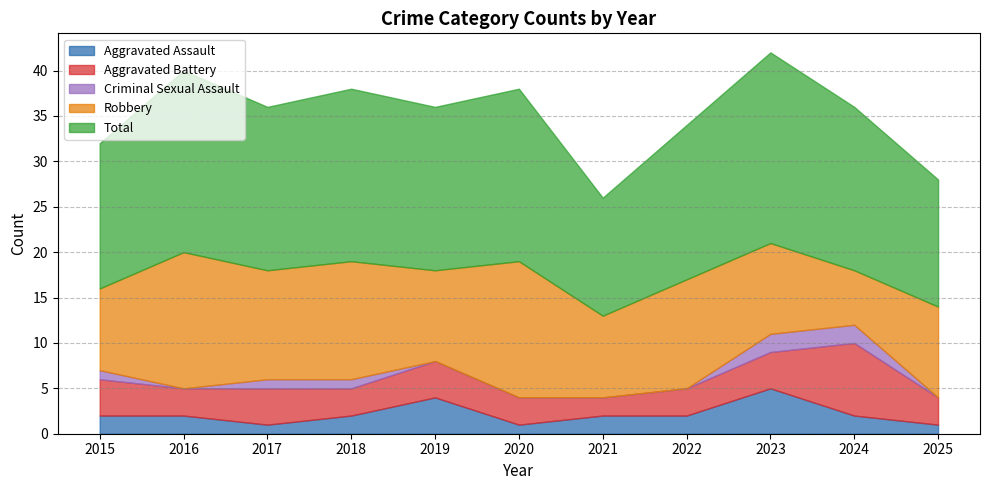

Where is the first local maximum for Aggravated Battery?

2017